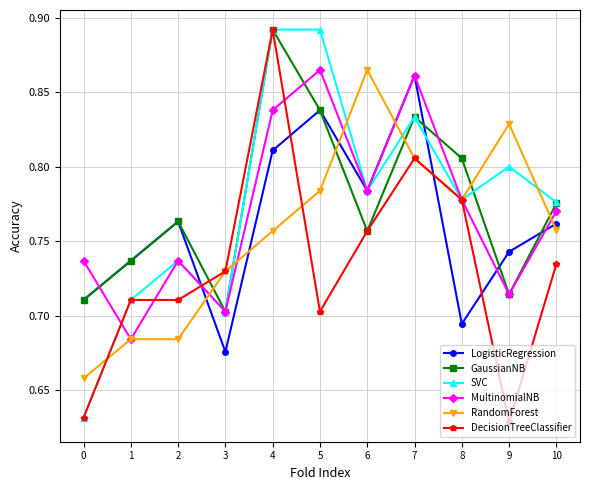

True or false: MultinomialNB has more than 1 points higher than both neighbors.

True